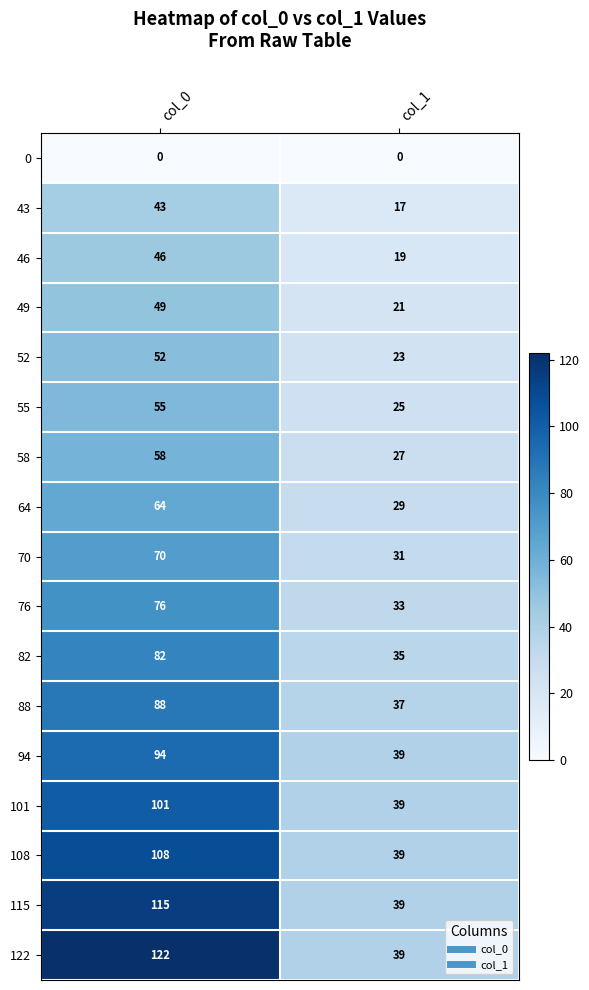

Rank the series at col_0 from highest to lowest value.

122, 115, 108, 101, 94, 88, 82, 76, 70, 64, 58, 55, 52, 49, 46, 43, 0